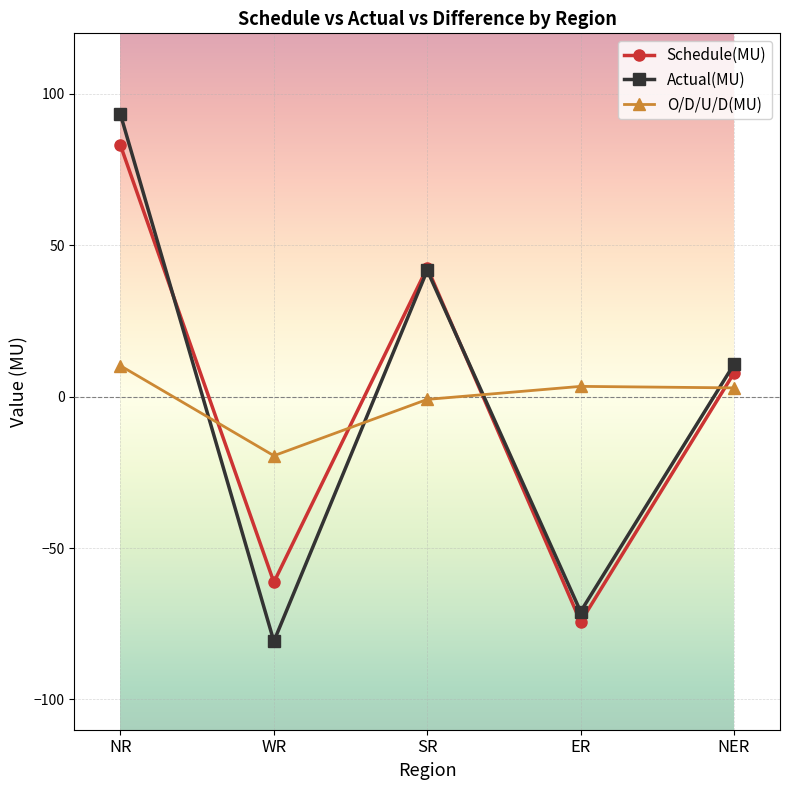

What is the value of the Actual(MU) point at the 2nd from the left?

-80.8